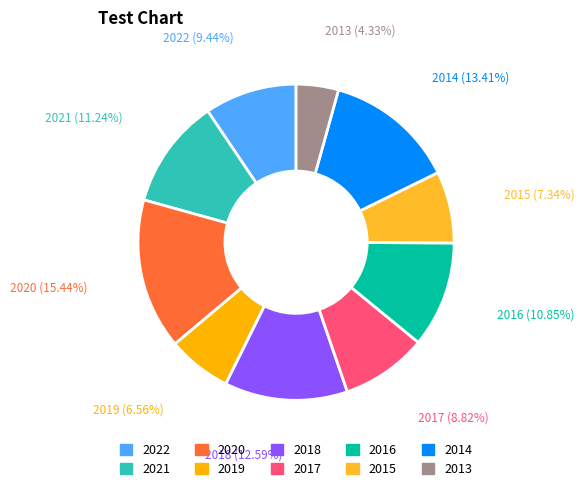

True or false: 2022 accounts for 16% of the total.

False